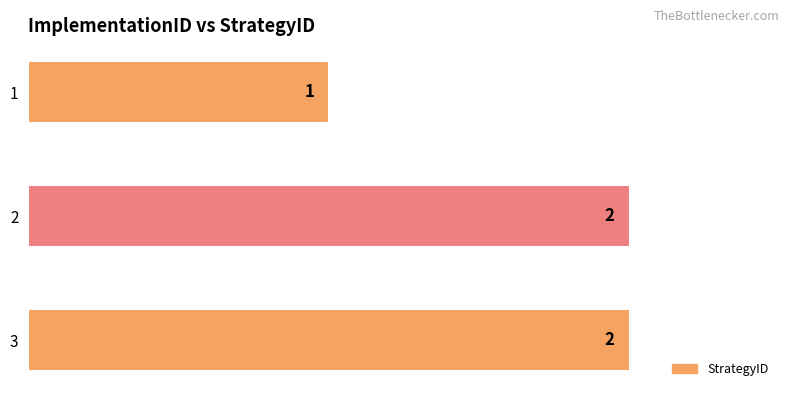

What is the sum of the values at 2 and 1?

3